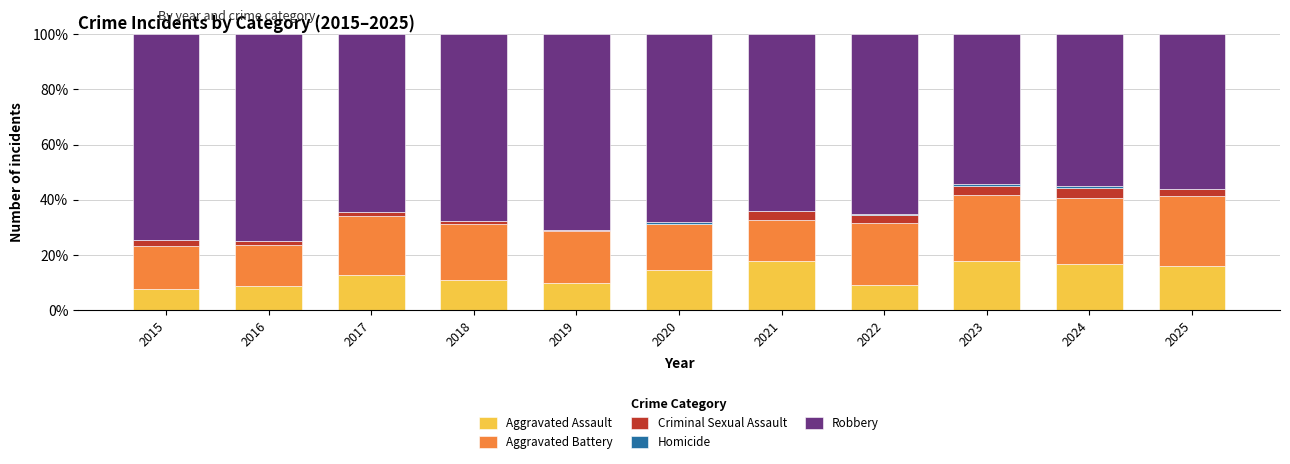

What is the highest value of the Aggravated Assault series?

18.0